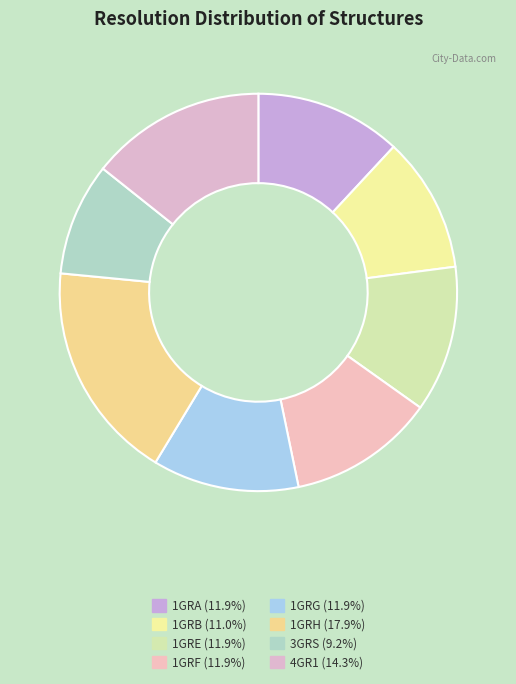

Combined, what portion of the pie is 1GRF and 1GRG?

23.8%